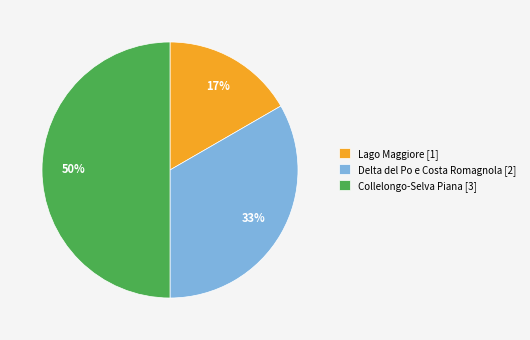

Is Lago Maggiore the majority of the pie?

No